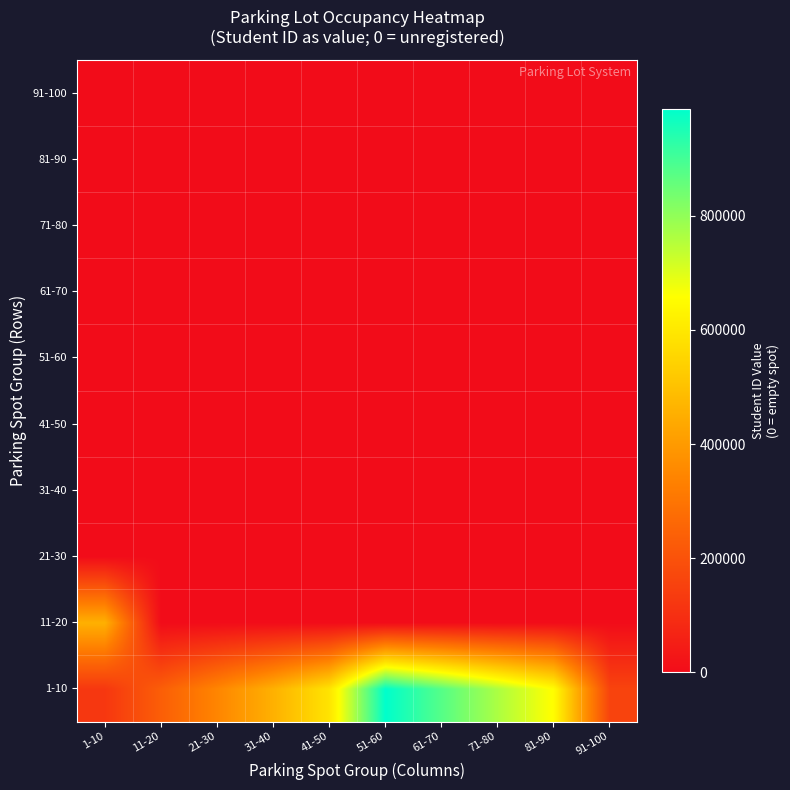

What is the spread (max minus min) of values at 41-50?

589090